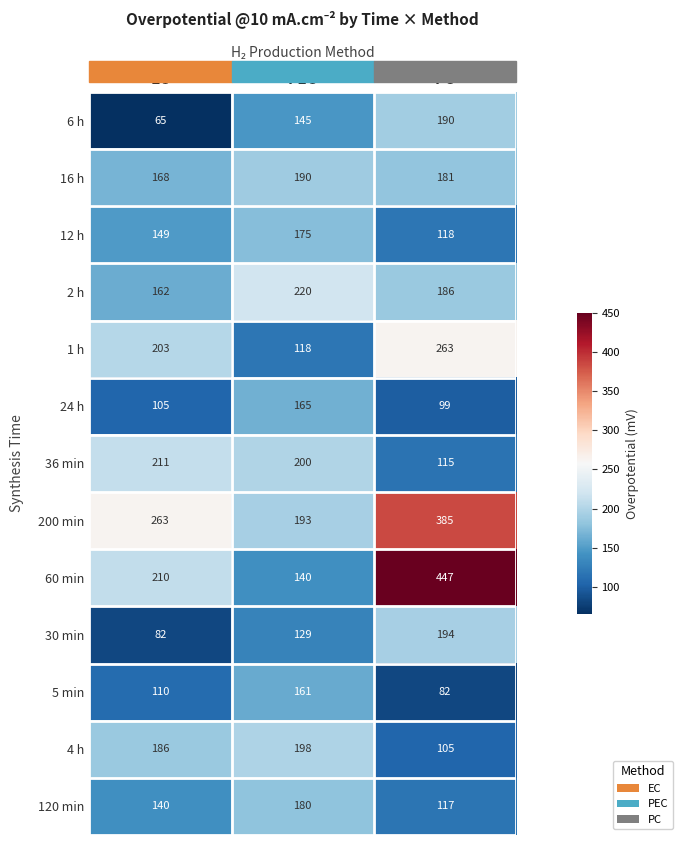

How many data points in 120 min are less than 140?

1